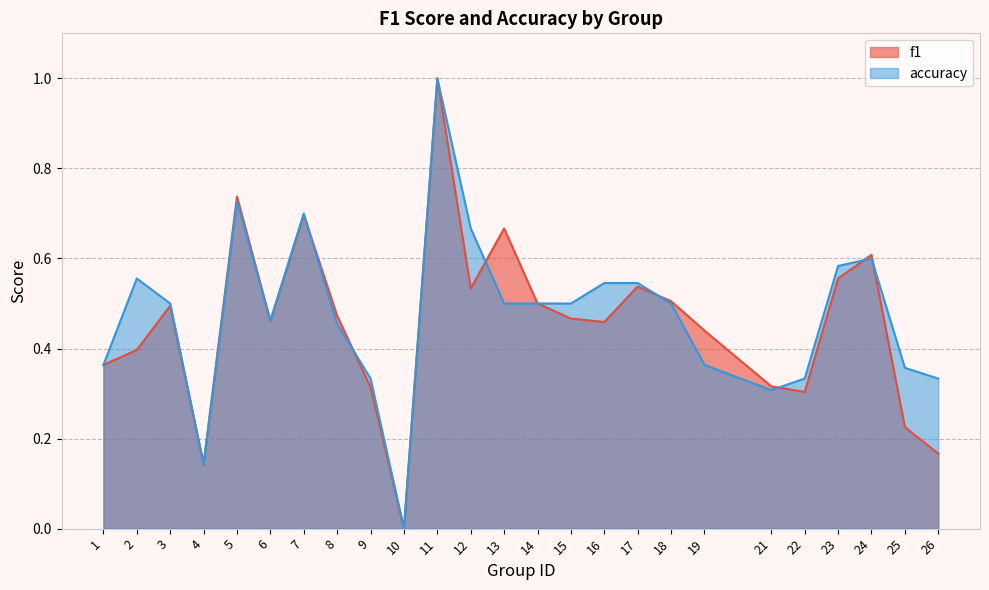

How many values in the f1 series exceed 0?

24